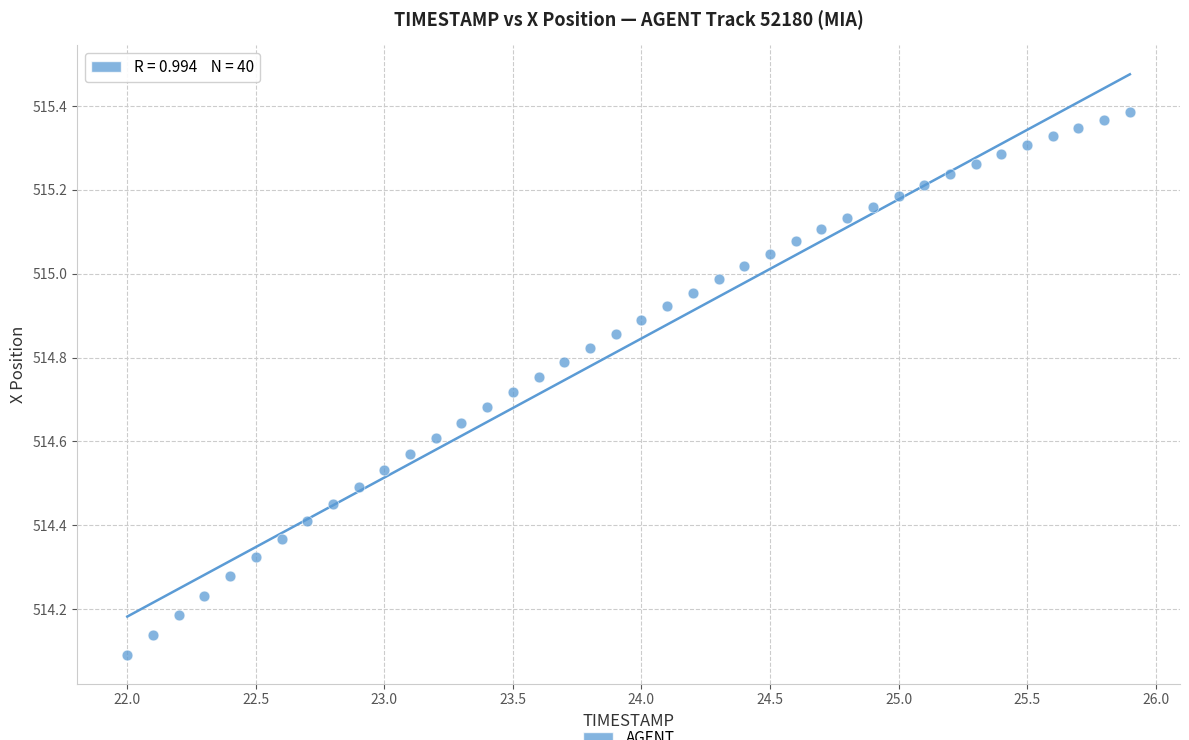

What is the range of Y values (max minus min)?

1.3